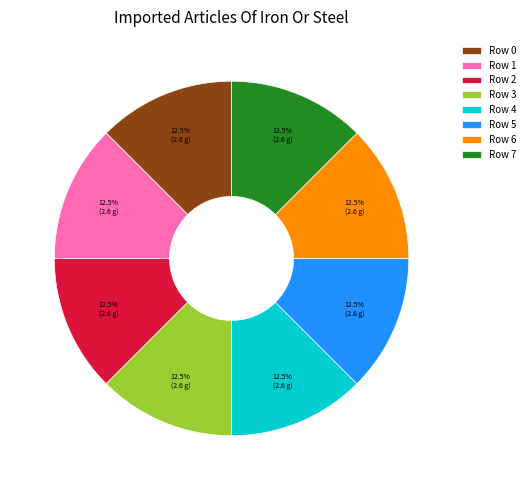

How much of the chart is everything except Row 5?

87.5%